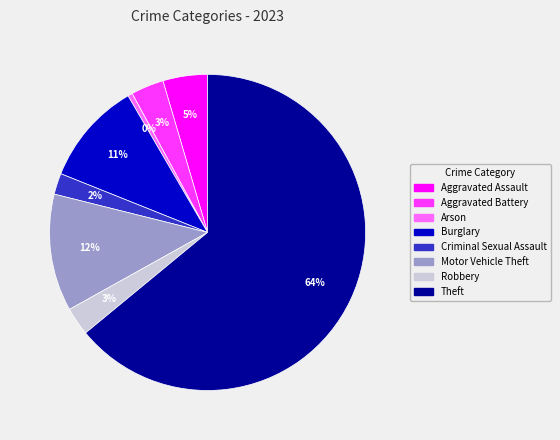

To the nearest percent, what is the average slice percentage?

12%